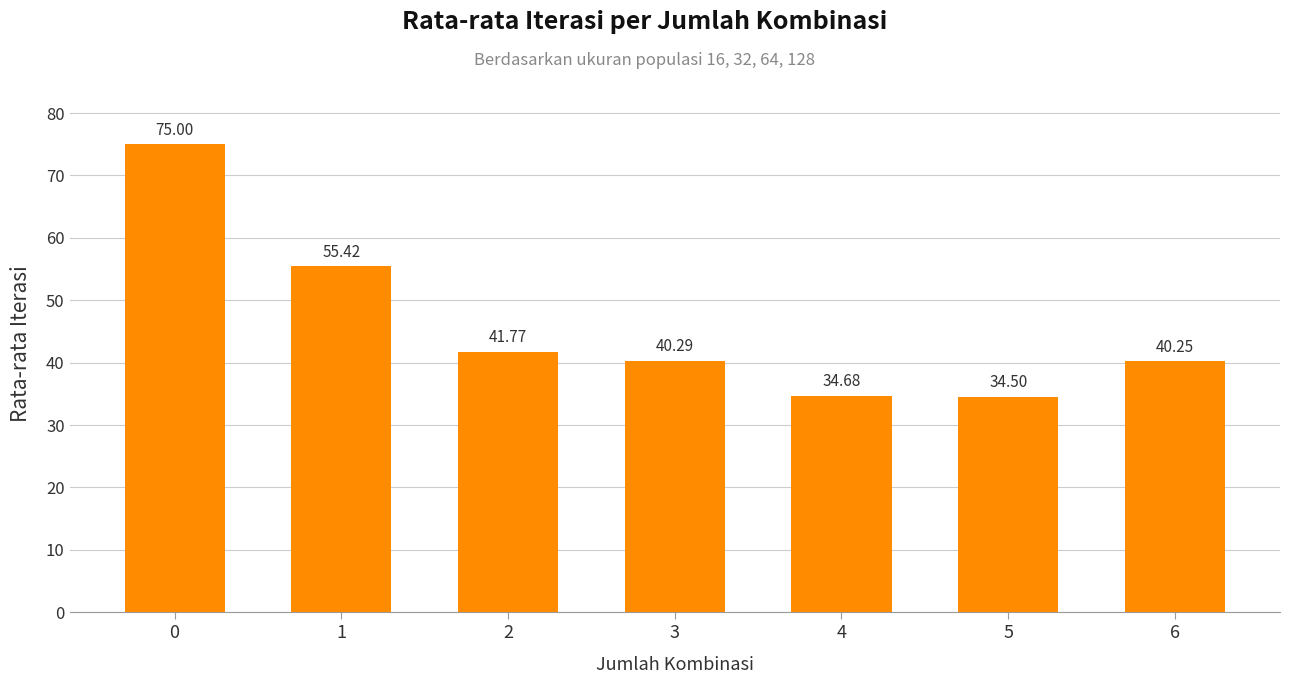

List the labels in order of value, smallest first.

5, 4, 6, 3, 2, 1, 0